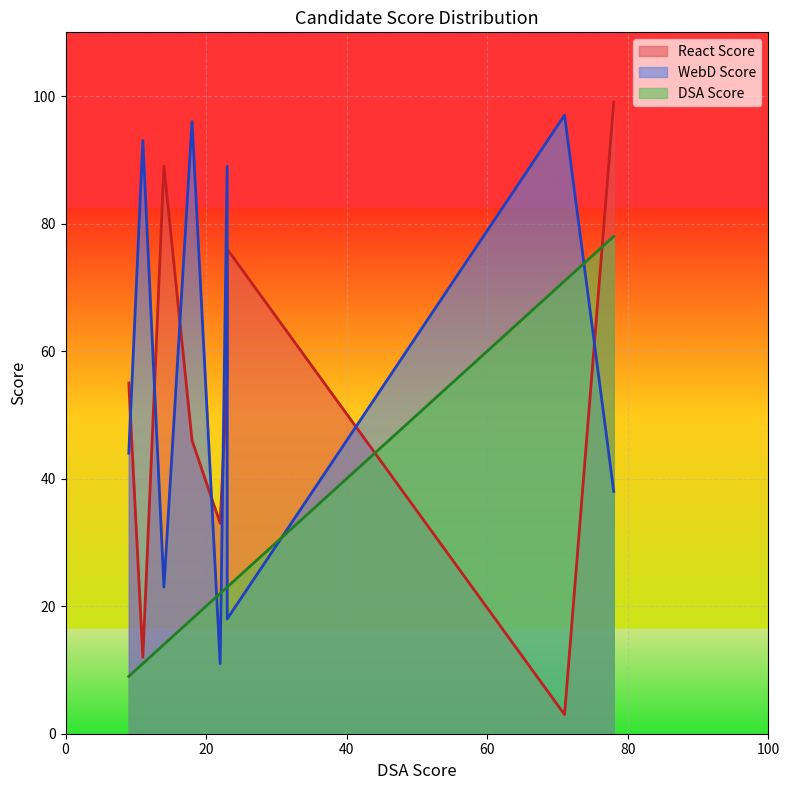

How many lines are shown in the chart?

3